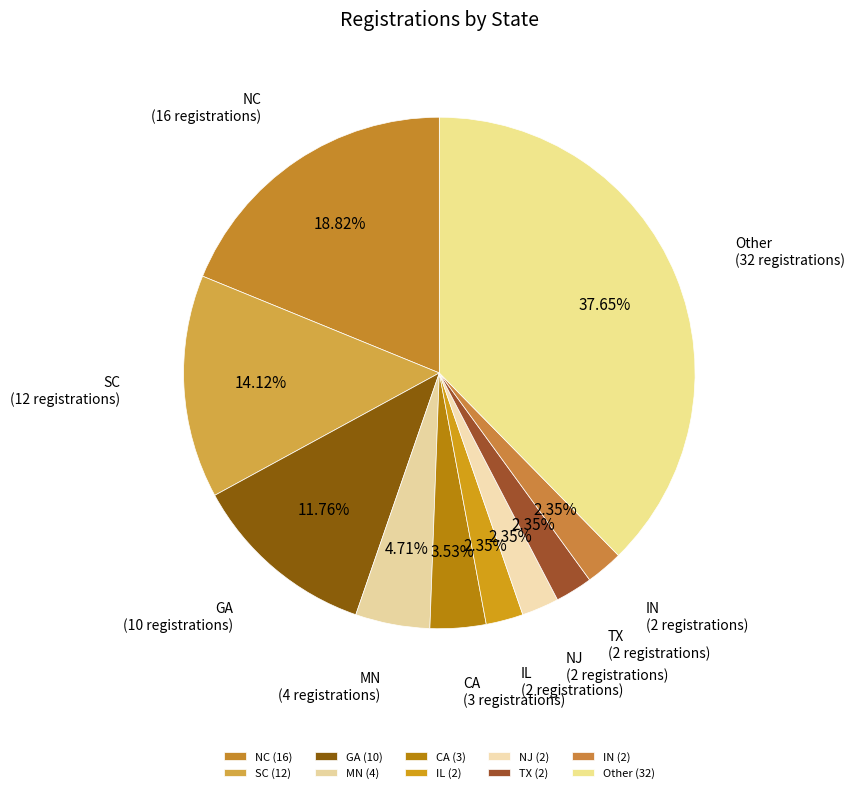

Approximately how many times larger is the value at Other compared to IN?

16.0